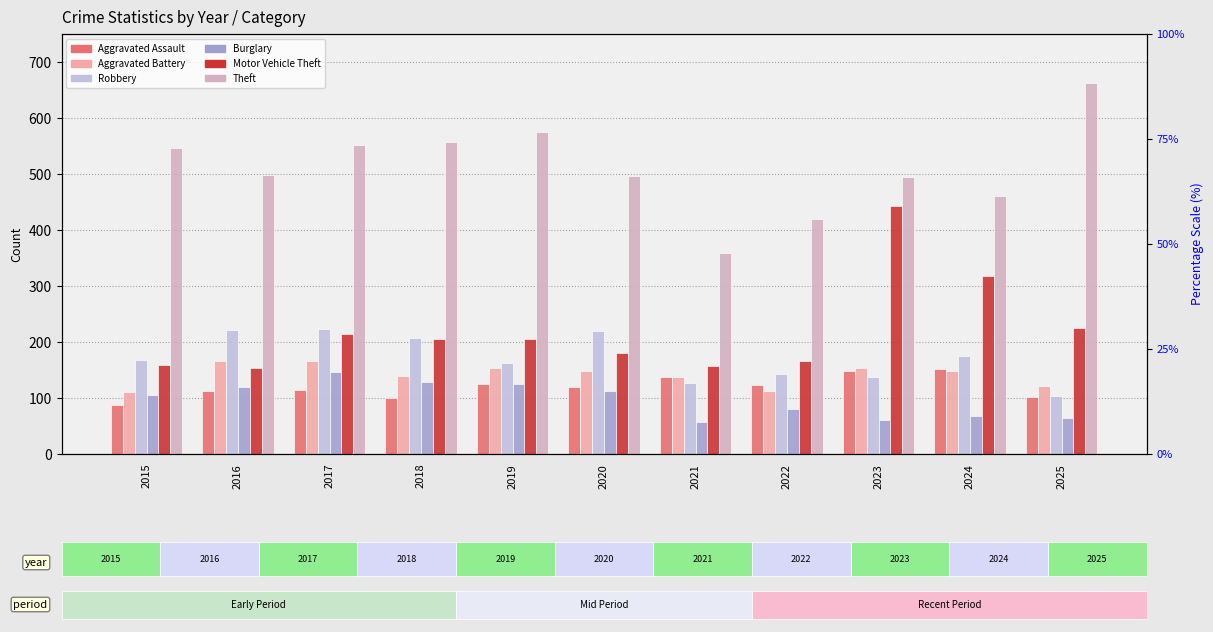

What is the value of the Burglary bar at the 9th from the left?

60